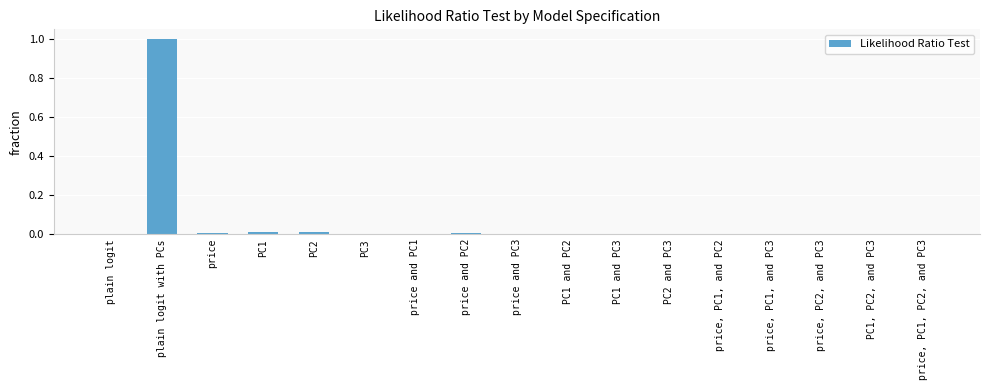

True or false: the data shows 0.0 at PC1, PC2, and PC3.

True